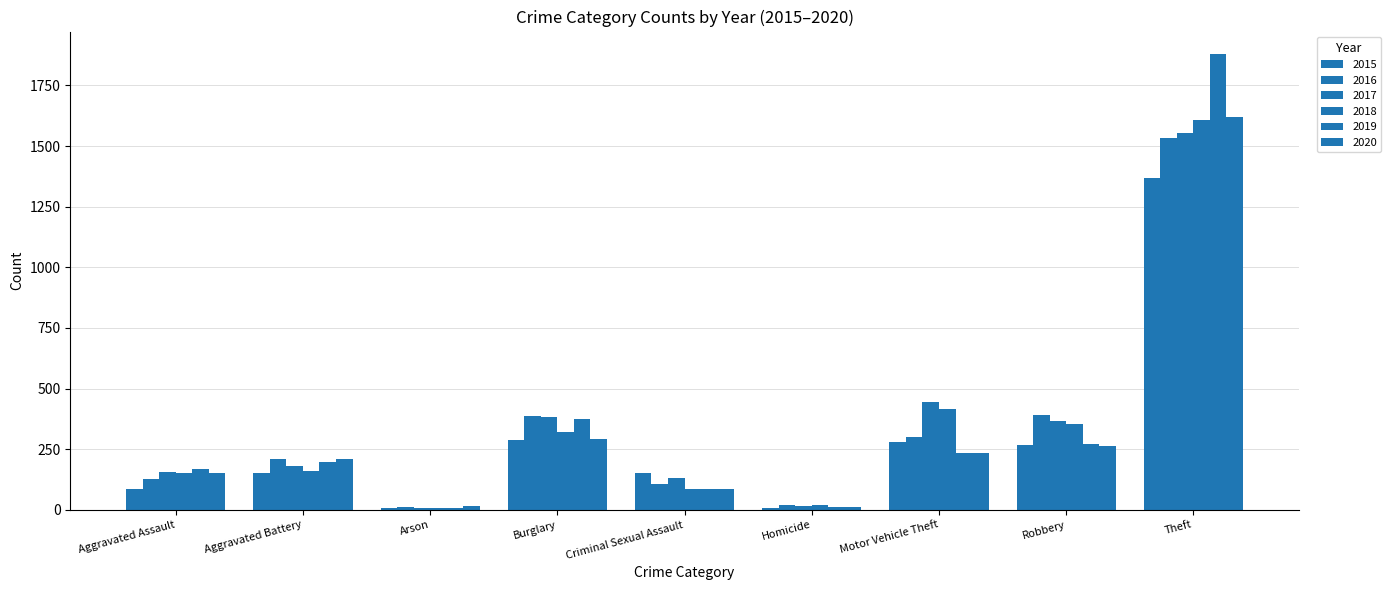

List the labels in order of 2016 value, smallest first.

Arson, Homicide, Criminal Sexual Assault, Aggravated Assault, Aggravated Battery, Motor Vehicle Theft, Burglary, Robbery, Theft